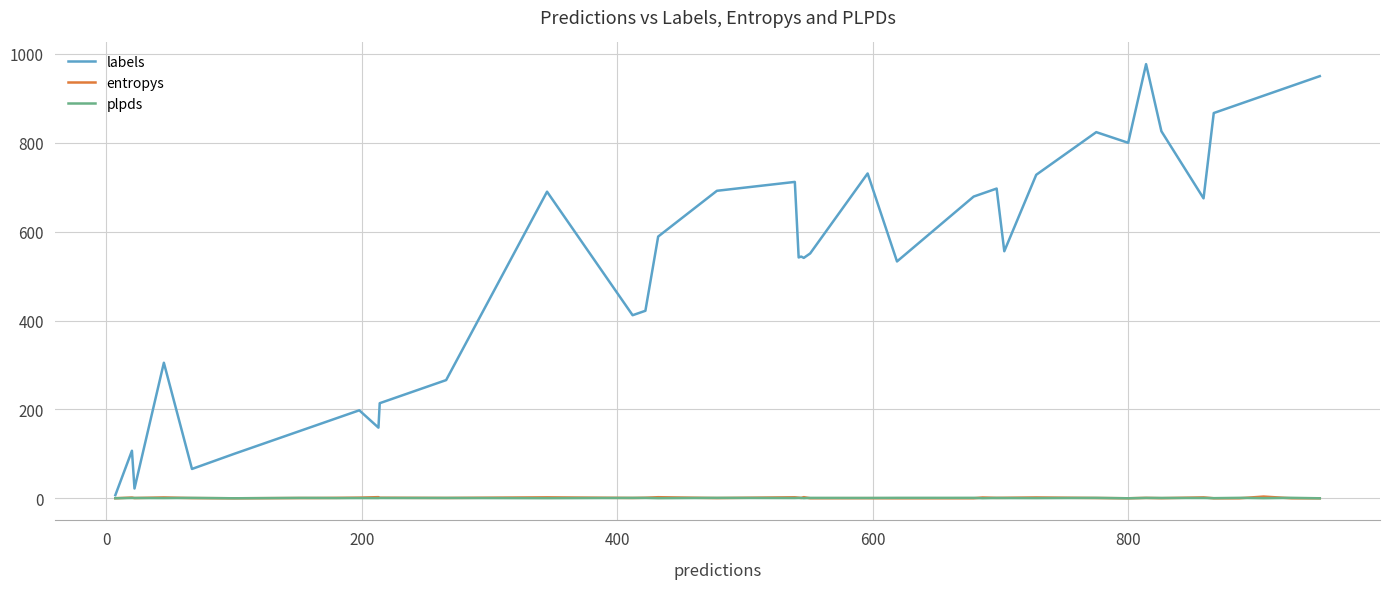

What is the greatest value displayed?

977.0